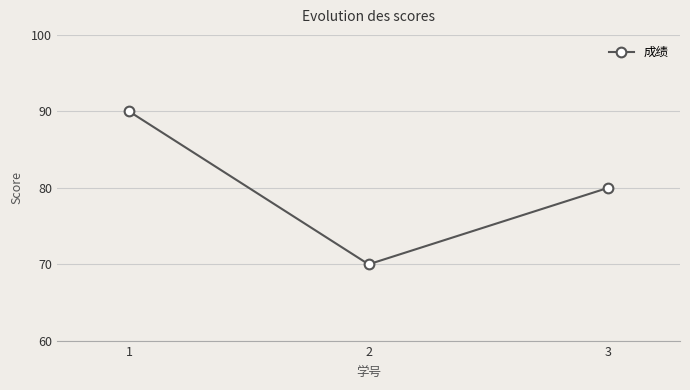

Where is the data nearest to the value 80?

3